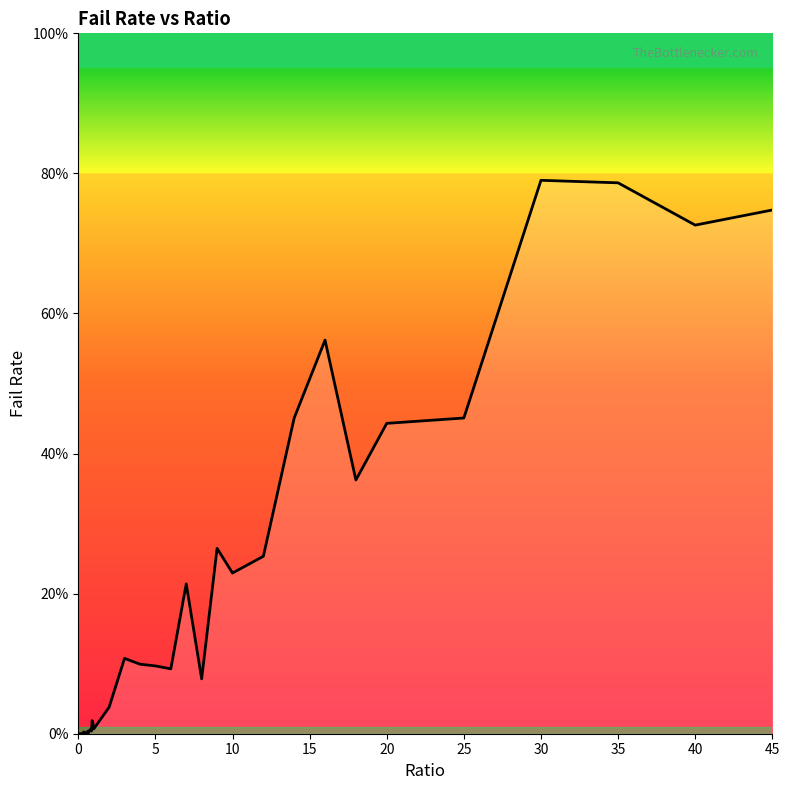

Does the chart have visible grid lines?

No